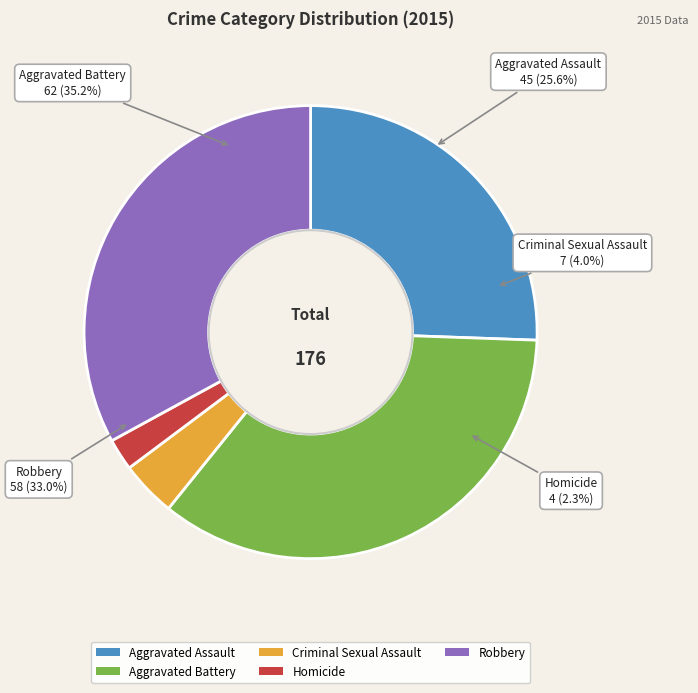

Which slice is the smallest?

Homicide